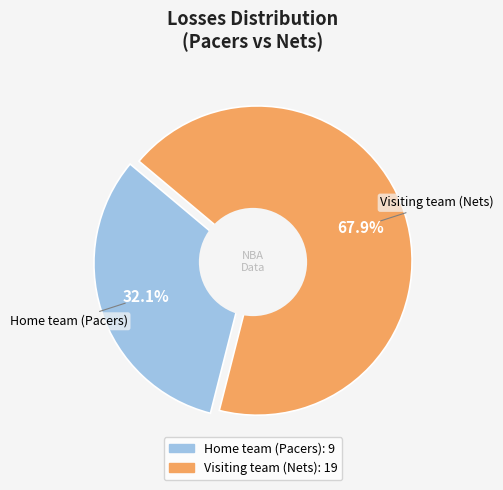

Is there any slice that represents more than half of the pie?

Yes